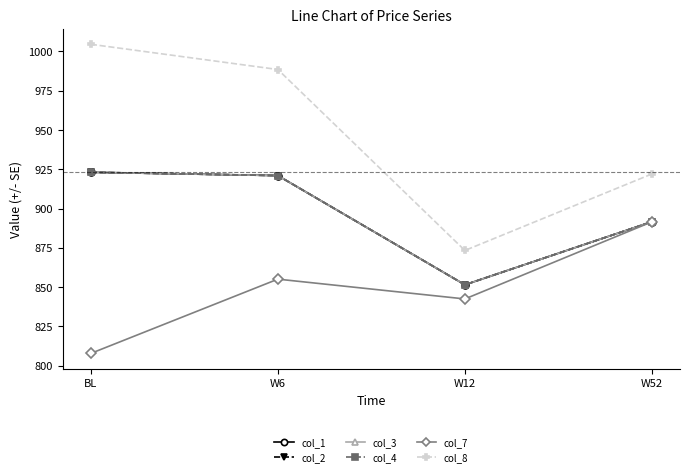

True or false: col_7 has more than 0 points higher than both neighbors.

True